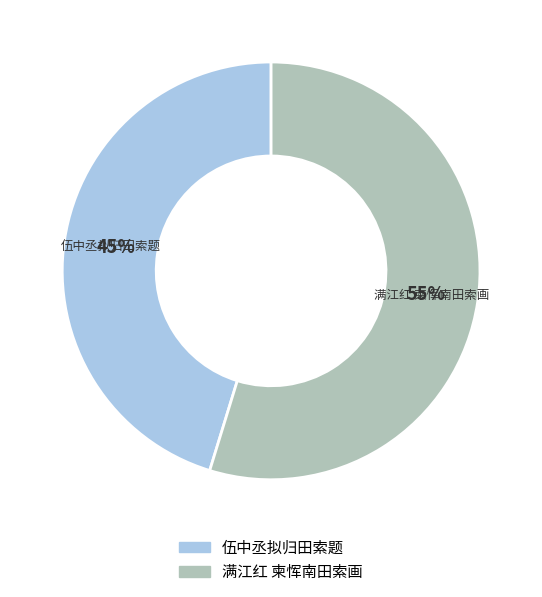

To the nearest percent, what percentage of the pie is 满江红 柬恽南田索画?

55%